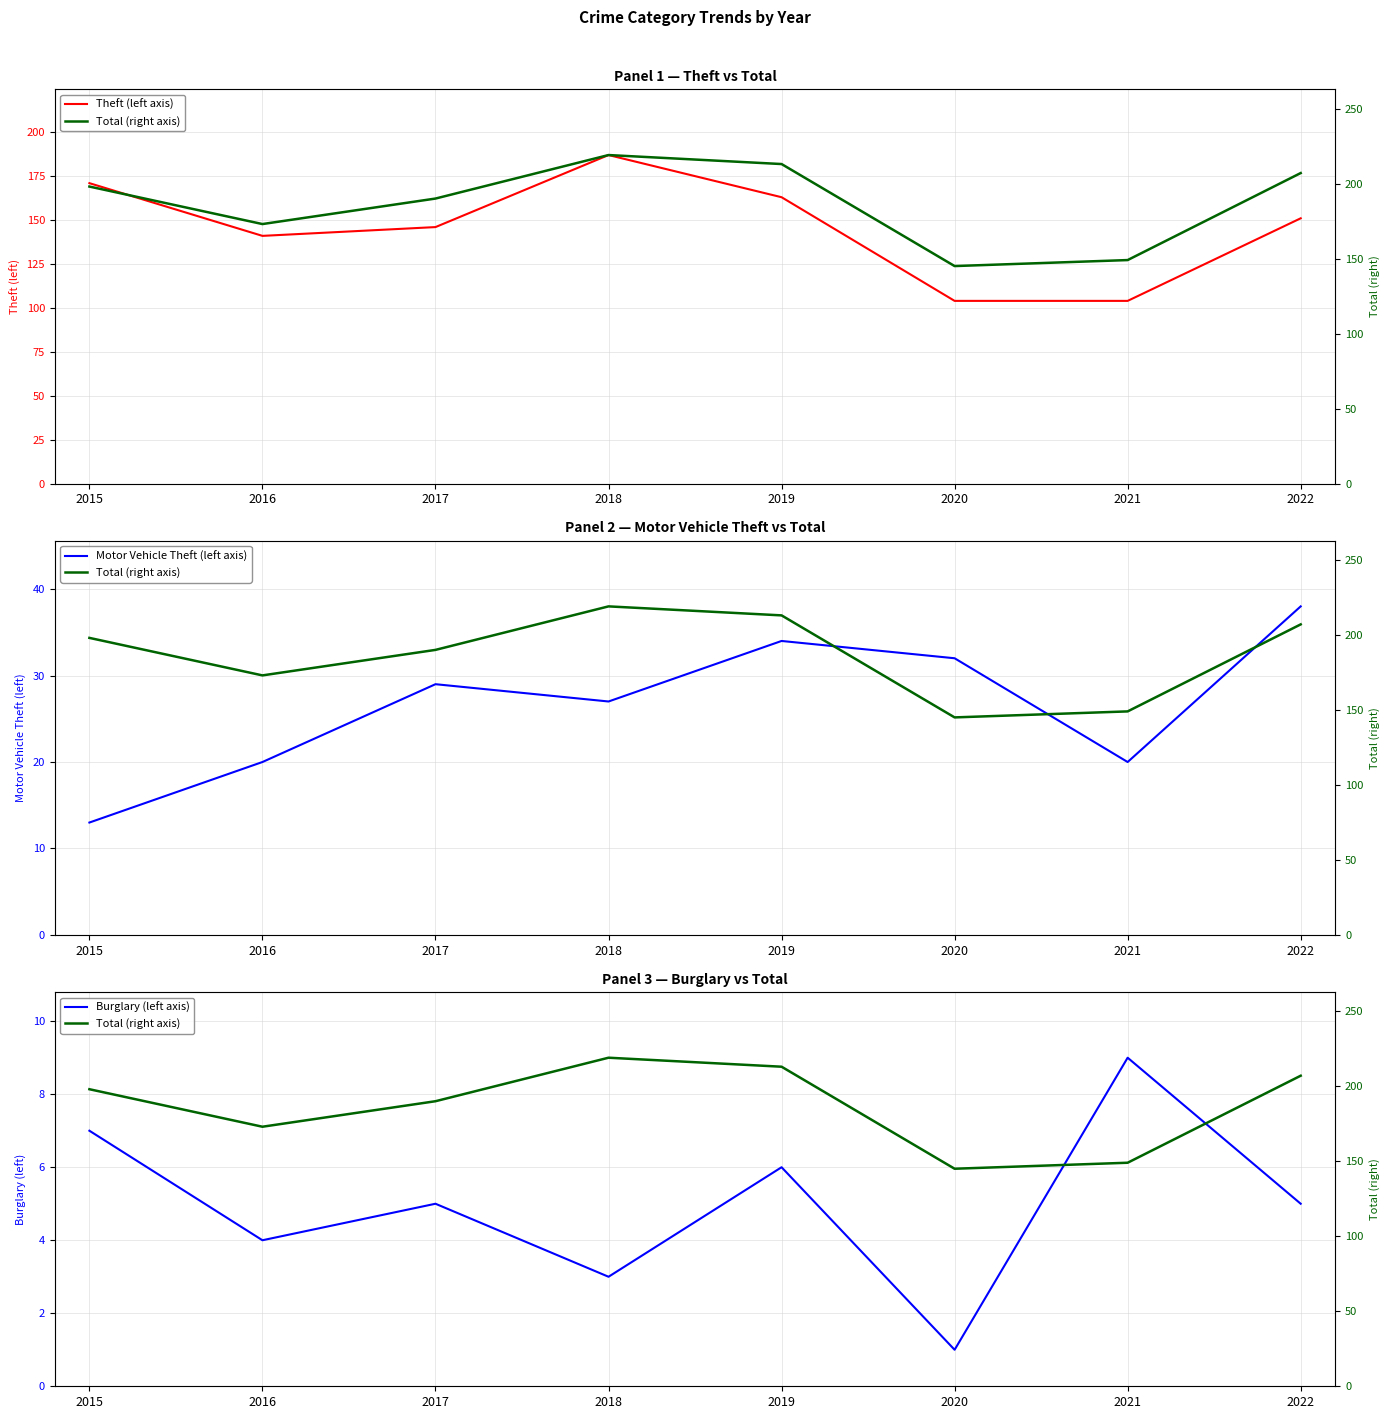

What is the average value of the Motor Vehicle Theft (left axis) series?

27